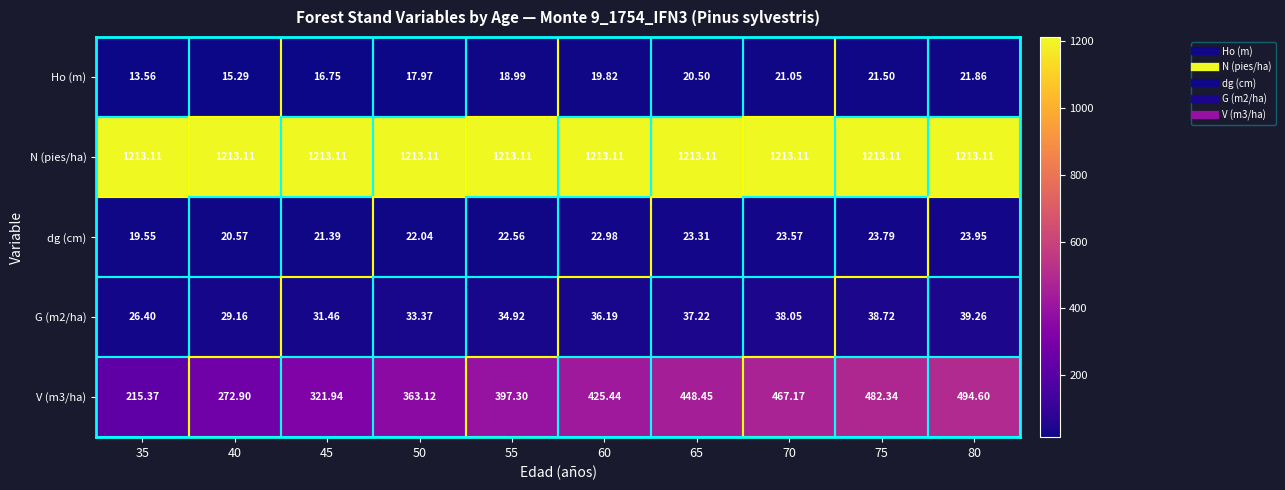

Which series has the largest range (max minus min)?

V (m3/ha)